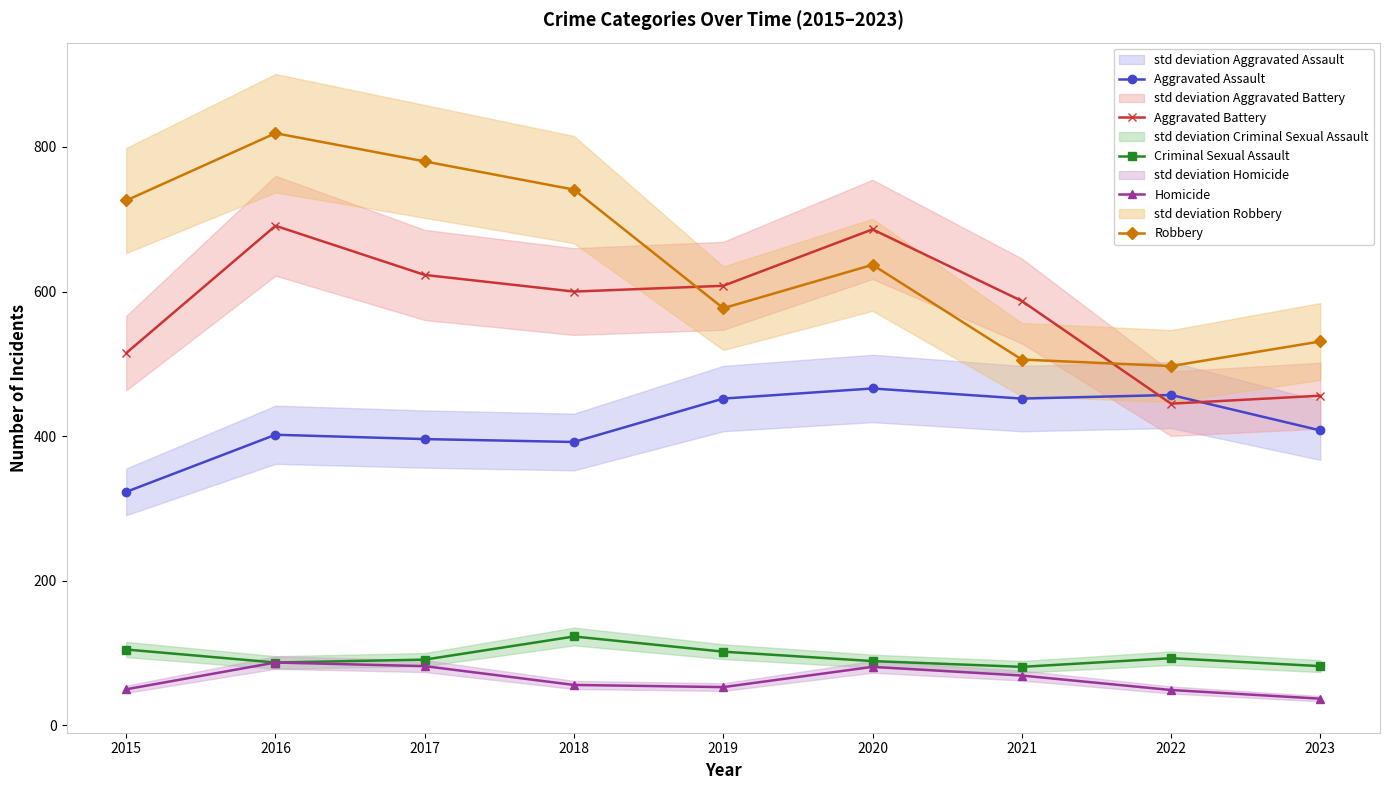

Read the Criminal Sexual Assault value at 2016.

87